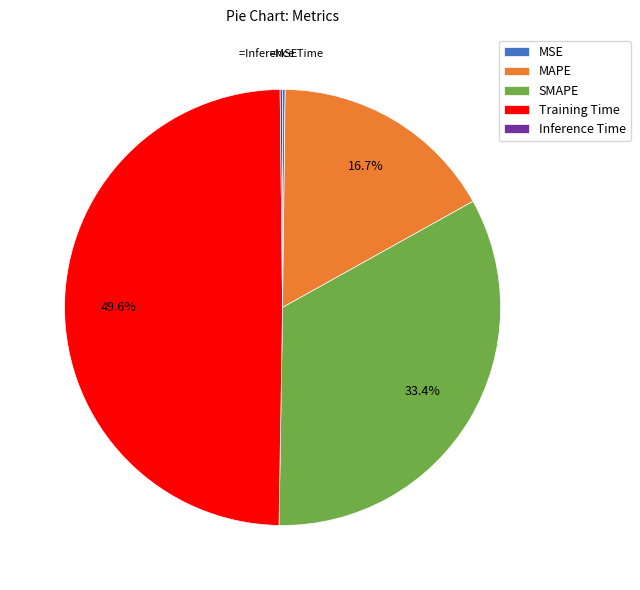

Does Training Time account for over 50% of the chart?

No